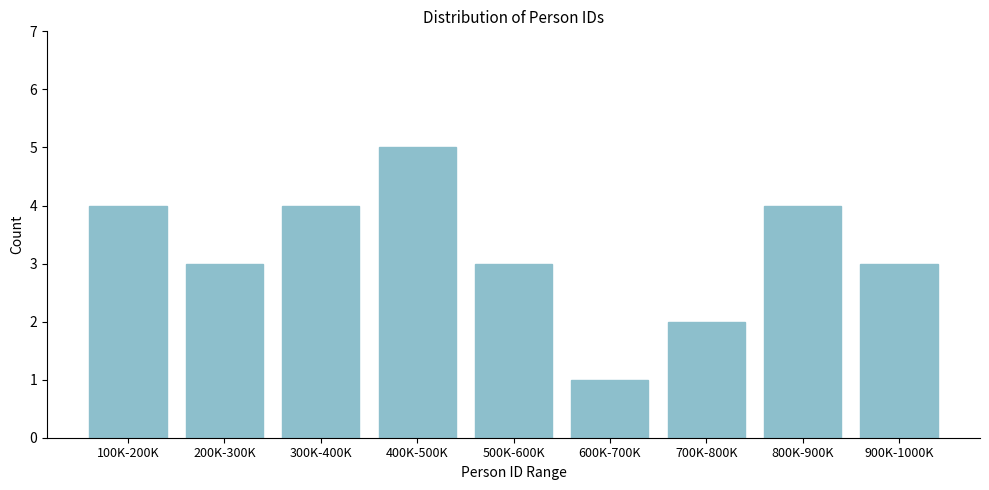

Reading left to right, what are all the values shown in this chart?

100K-200K=4	200K-300K=3	300K-400K=4	400K-500K=5	500K-600K=3	600K-700K=1	700K-800K=2	800K-900K=4	900K-1000K=3